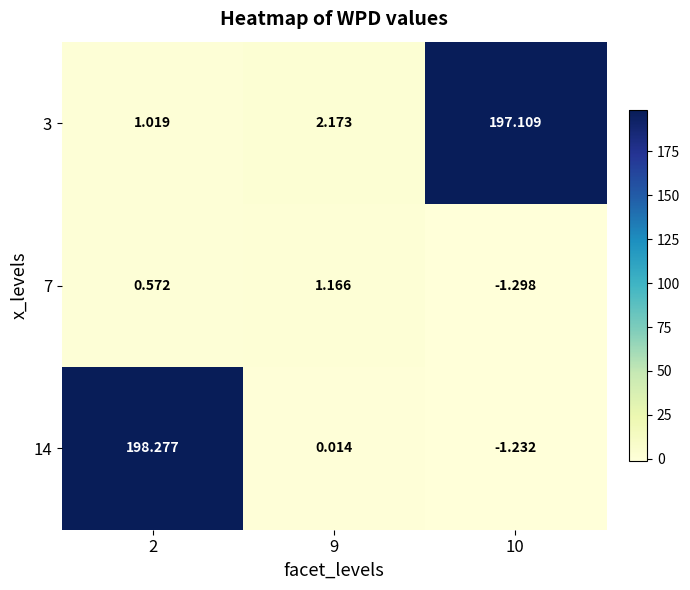

Which category has the lowest value across all series?

10